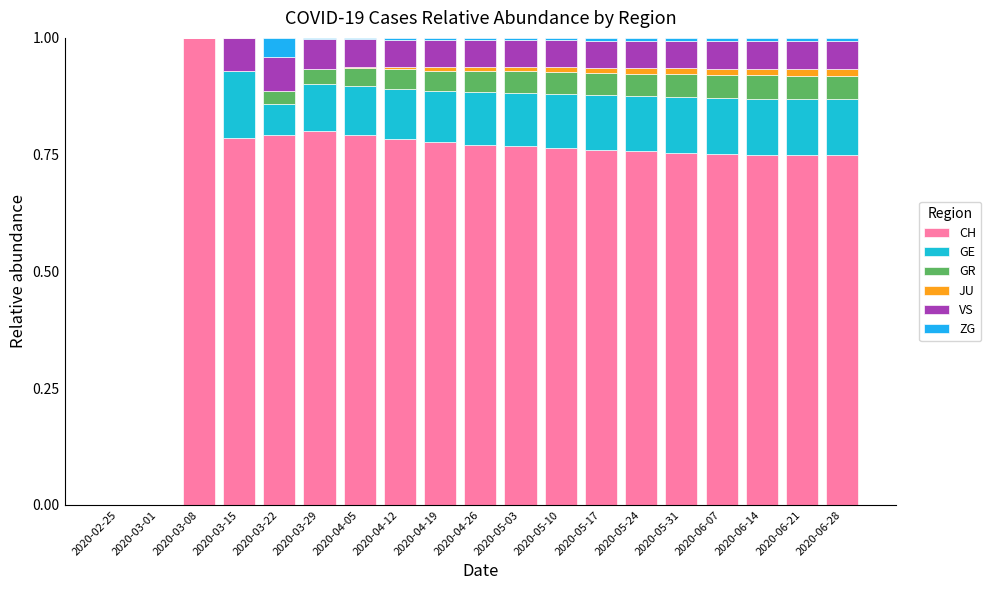

Does the chart contain stacked bars?

Yes